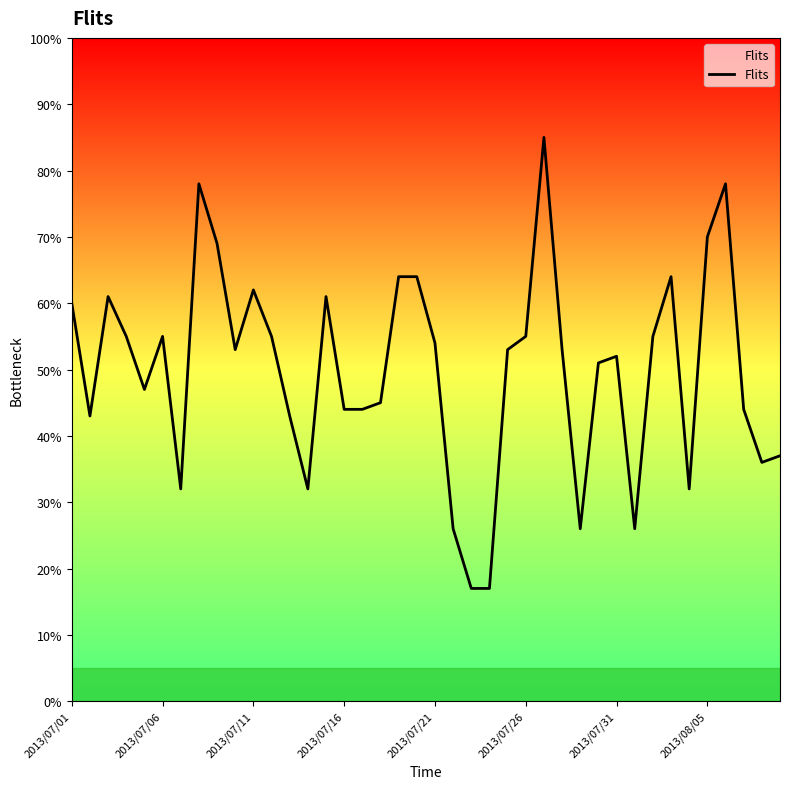

Which has a higher value, 2013/08/05 or 2013/07/11?

2013/08/05